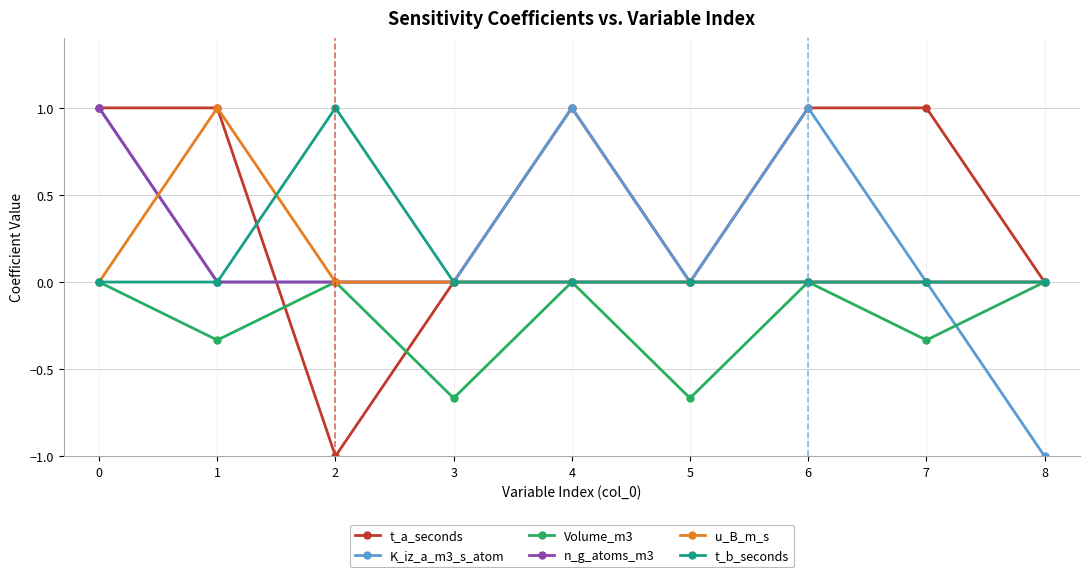

Which category has the highest value in the t_b_seconds series?

2